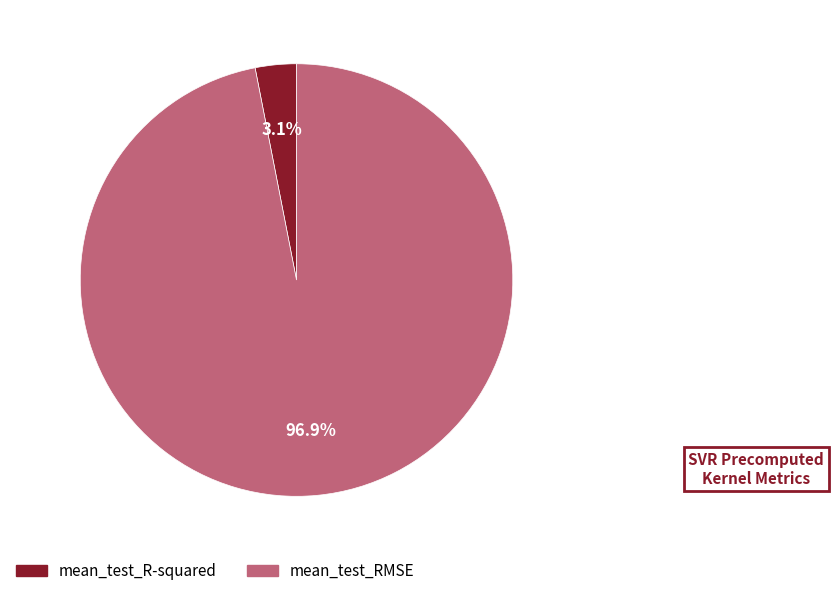

Is it true that mean_test_RMSE is 97% of the pie?

True